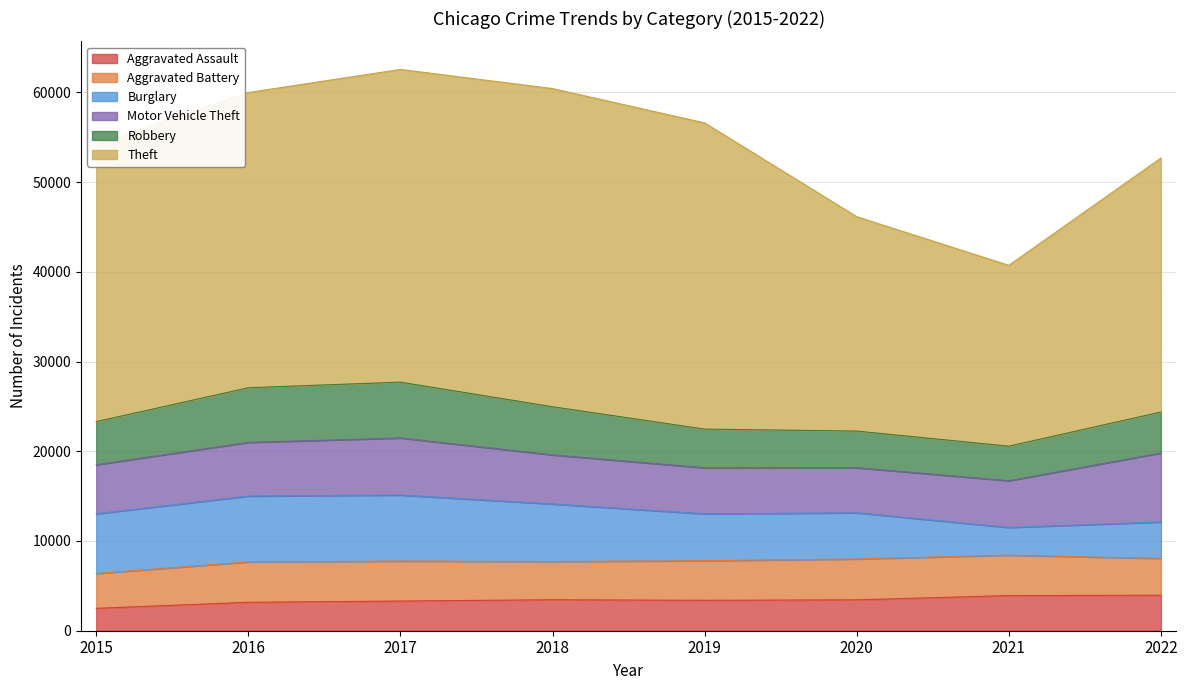

Reading right to left, transcribe all the data shown in this chart.

Aggravated Assault: 3957	3913	3444	3389	3452	3307	3167	2497
Aggravated Battery: 4099	4513	4551	4416	4263	4456	4501	3885
Burglary: 4067	3083	5151	5220	6415	7362	7340	6653
Motor Vehicle Theft: 7685	5209	5024	5134	5468	6356	5981	5466
Robbery: 4565	3848	4083	4310	5364	6223	6091	4803
Theft: 28309	20157	23889	34128	35462	34853	32905	30917